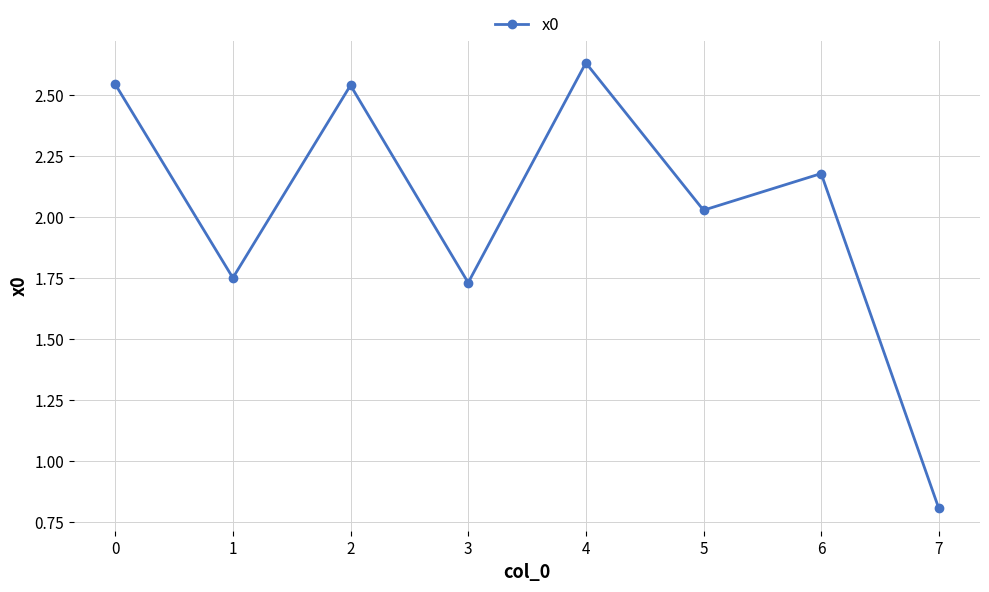

What is the difference between the second highest and second lowest values?

0.8